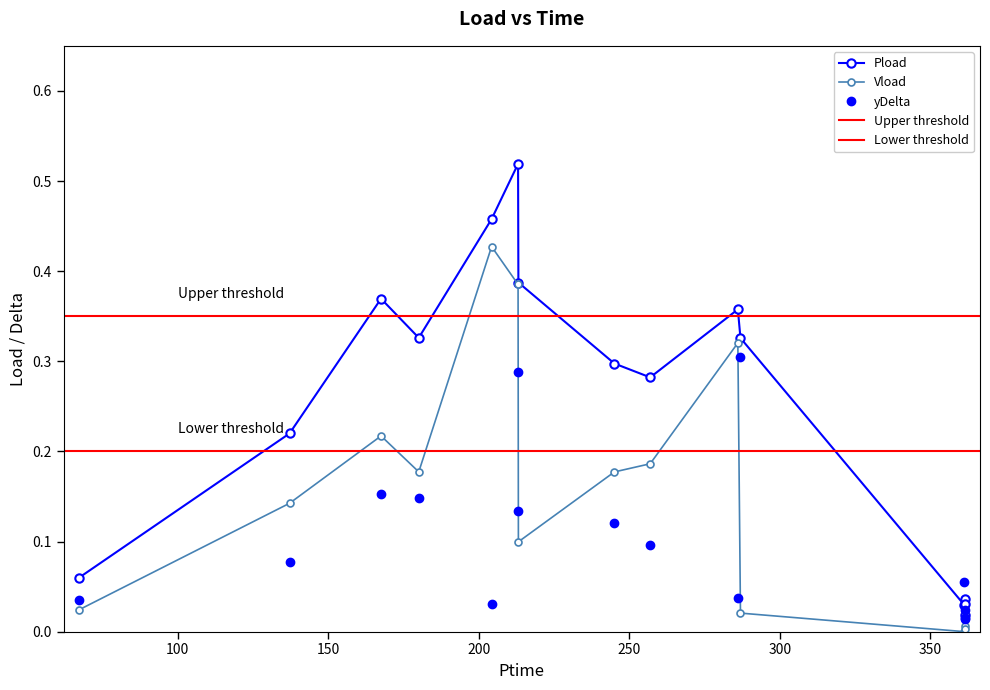

What is the difference between the maximum and minimum values in the yDelta series?

0.3